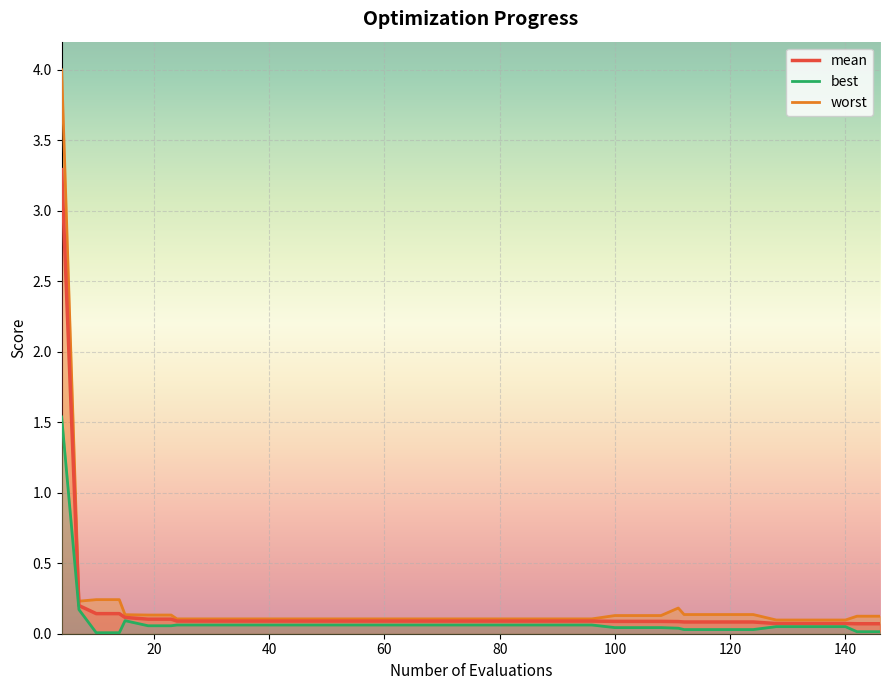

What is the approximate value of mean at 140?

0.1